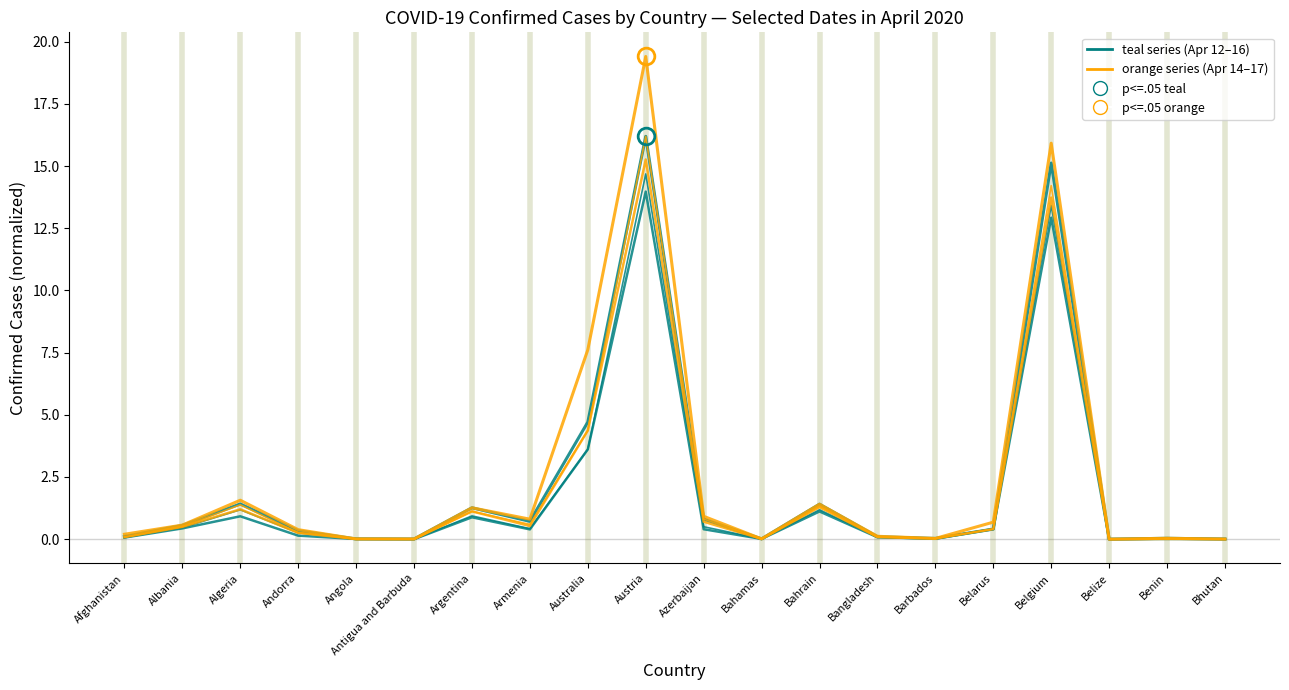

The teal - 2020-04-16 series shows 0.7 at Armenia. True or false?

True